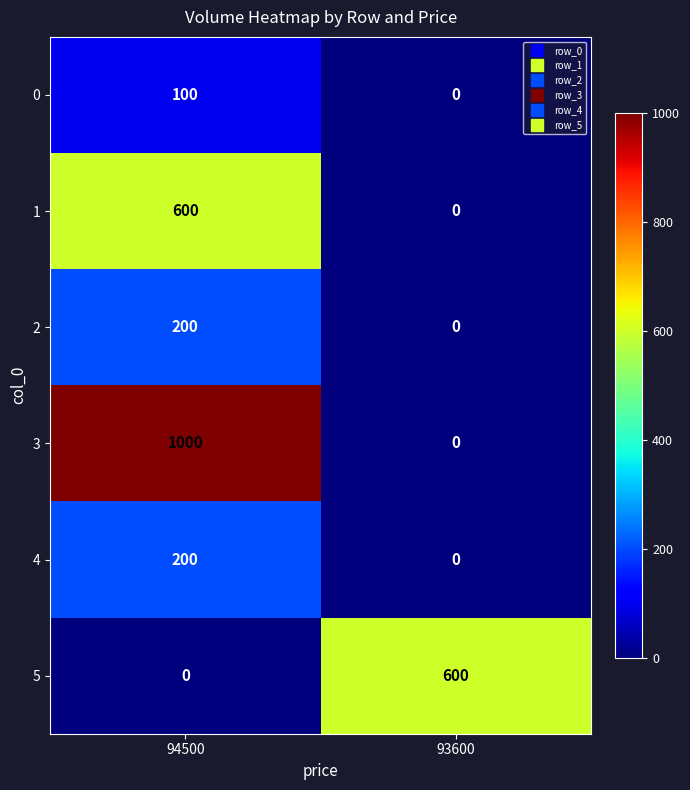

The value of 3 at 94500 is 1710. True or false?

False